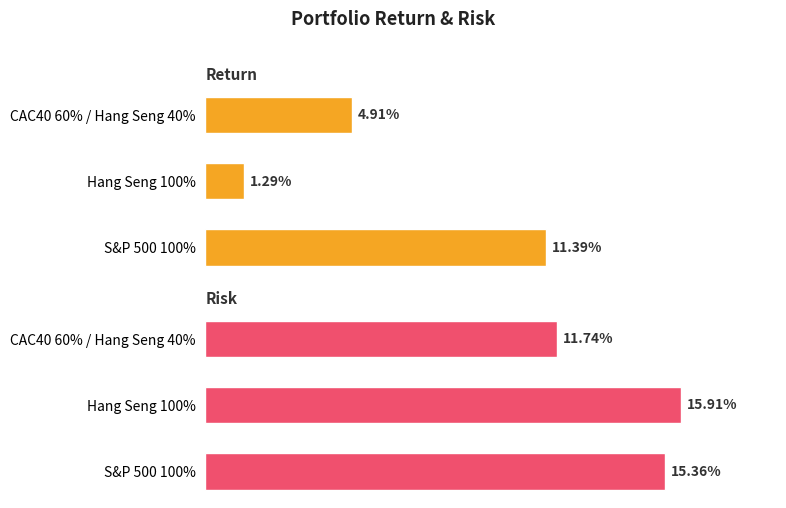

Rank the series by their average value, from lowest to highest.

Return, Risk